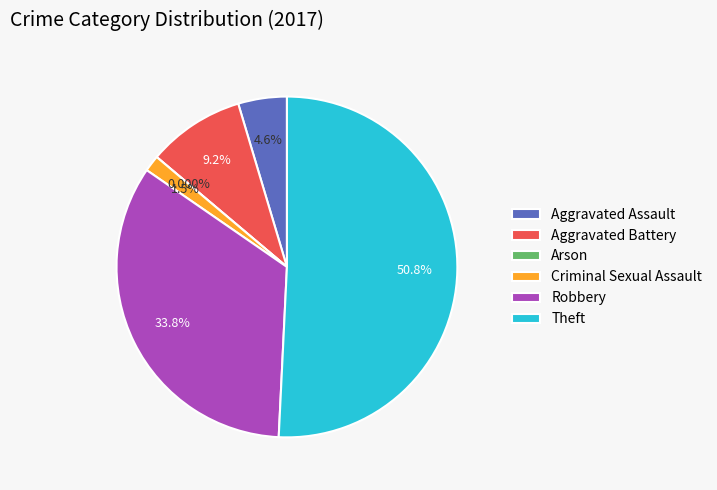

What is the total percentage of Theft and Arson?

50.8%